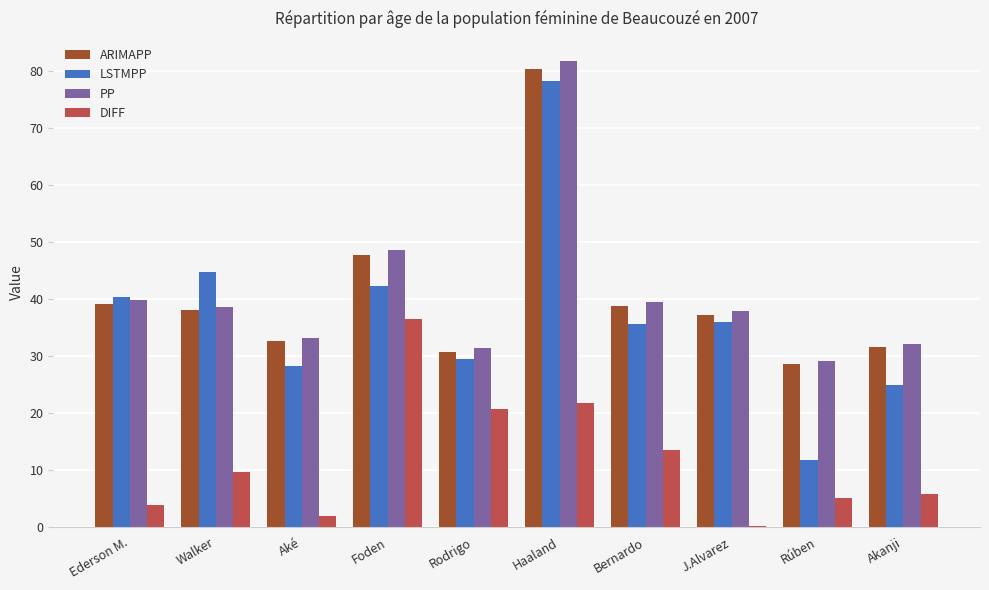

At which category is the sum across all series the highest?

Haaland